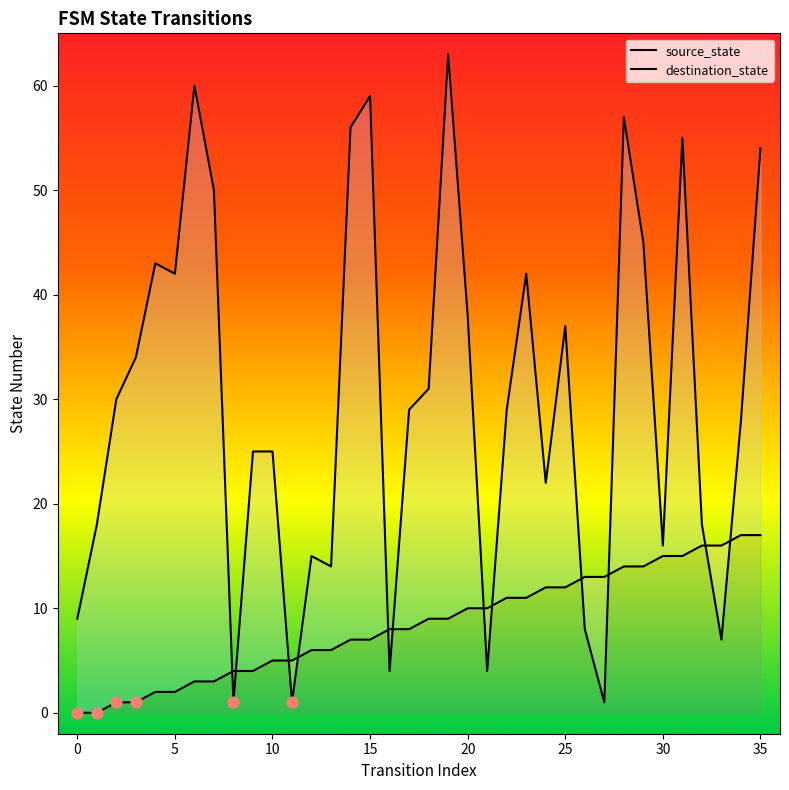

At which category is the sum across all series the highest?

19